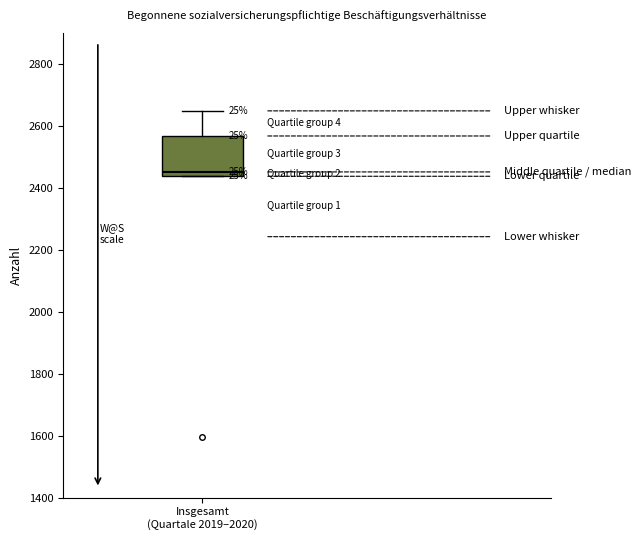

Transcribe this box plot: give where the median line is, the range the box spans, and where the two whiskers end, as read against the y-axis. The values are not printed on the chart, so give them approximately, as read against the axis.

median 2460, box 2440 to 2560, whiskers 2440 to 2640